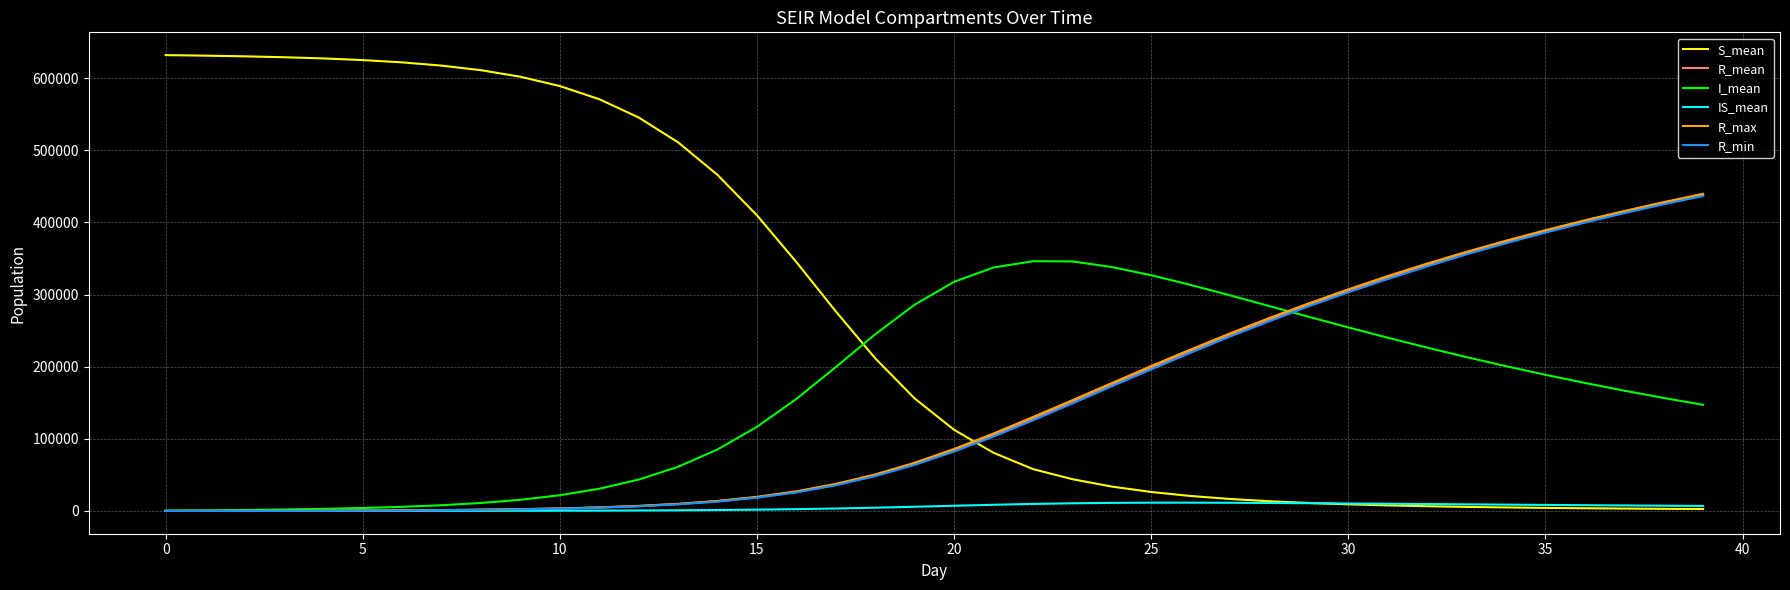

Which series has the widest spread of values?

S_mean